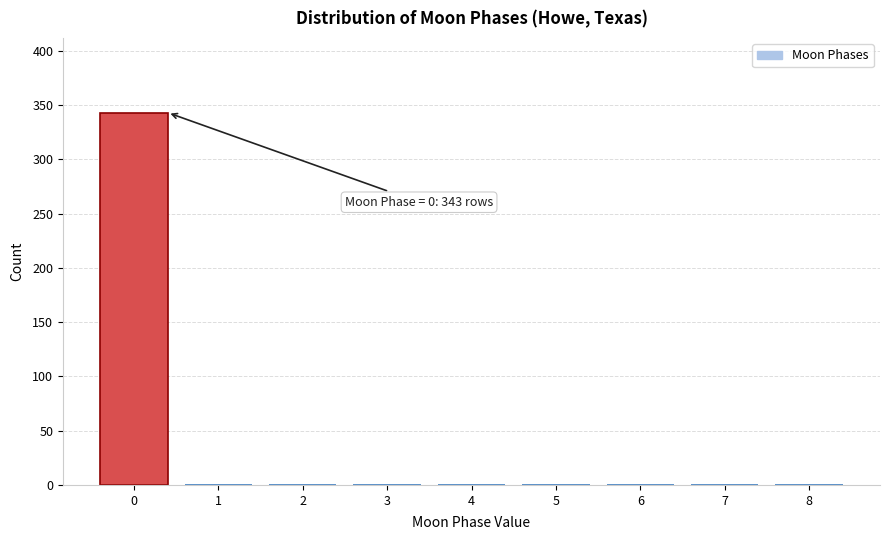

The value at 1 is 0. True or false?

True